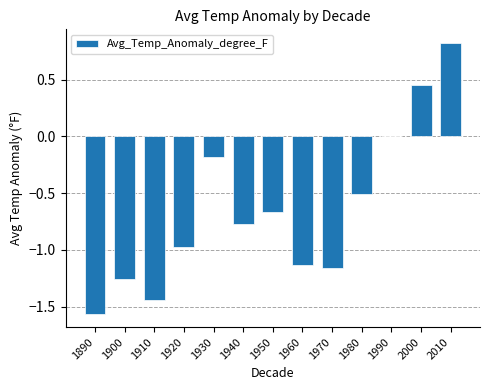

Which category has the highest value across all series?

2010